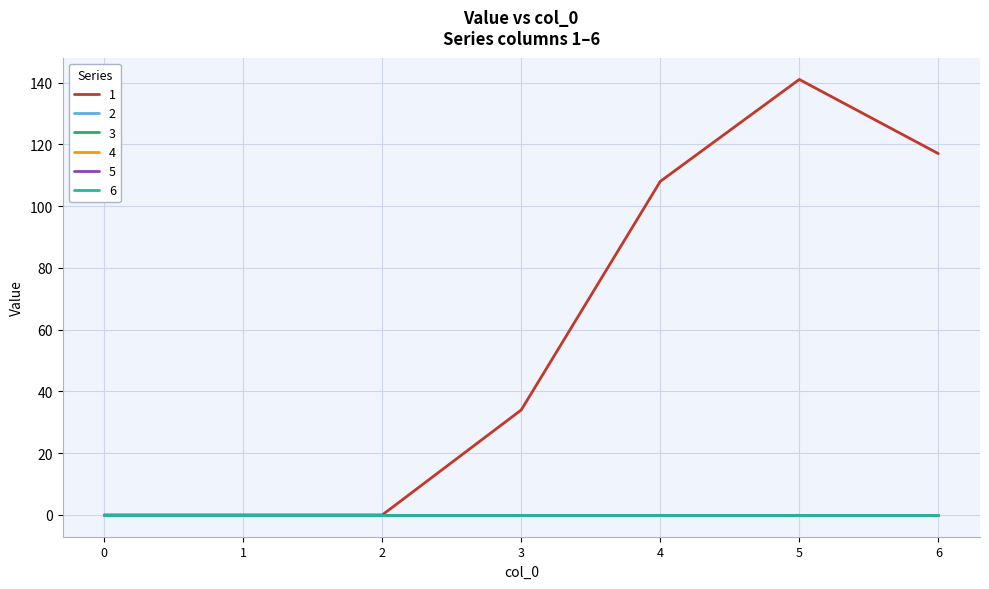

Does the chart have visible grid lines?

Yes